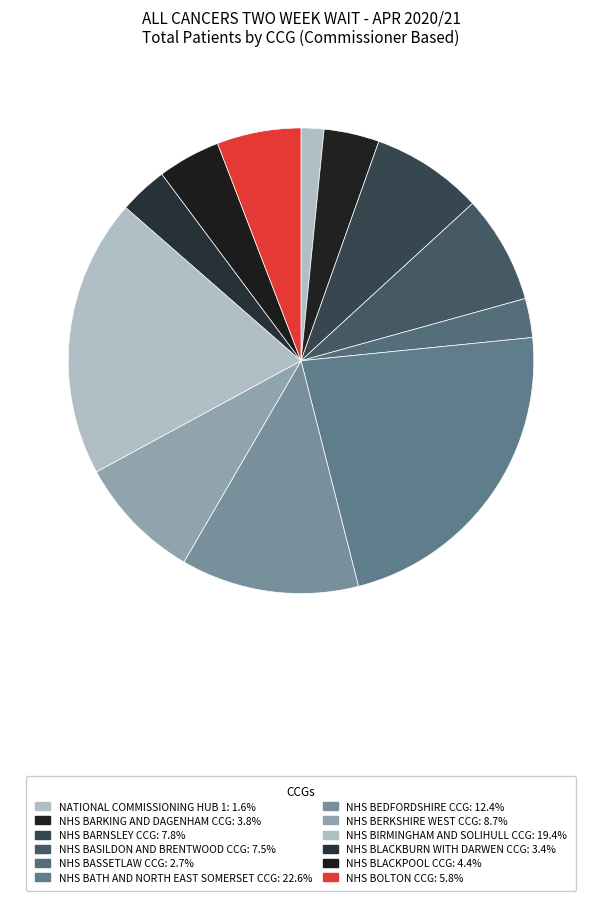

What percentage is the NHS BLACKPOOL CCG slice, to the nearest percent?

4%